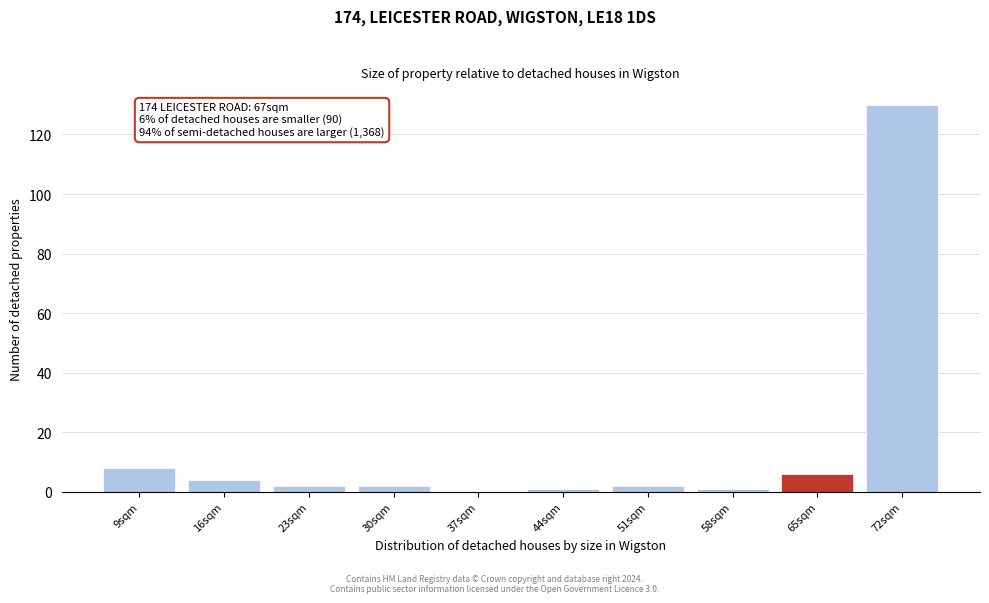

Reading right to left, extract all data points from this chart.

72sqm=130	65sqm=6	58sqm=1	51sqm=2	44sqm=1	37sqm=0	30sqm=2	23sqm=2	16sqm=4	9sqm=8